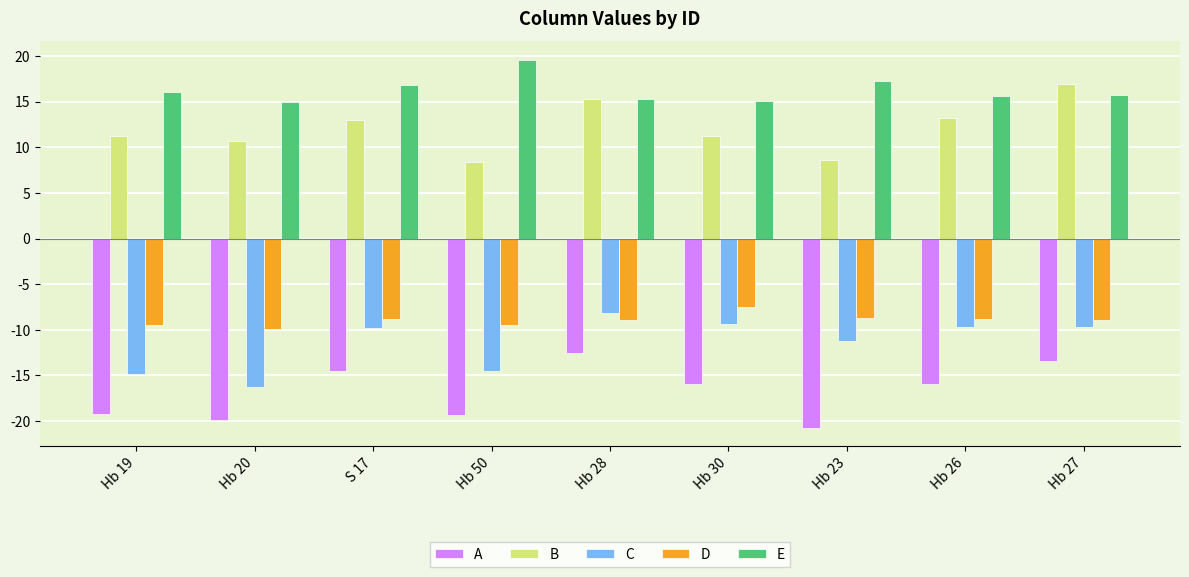

How many values in the D series are below -8?

8